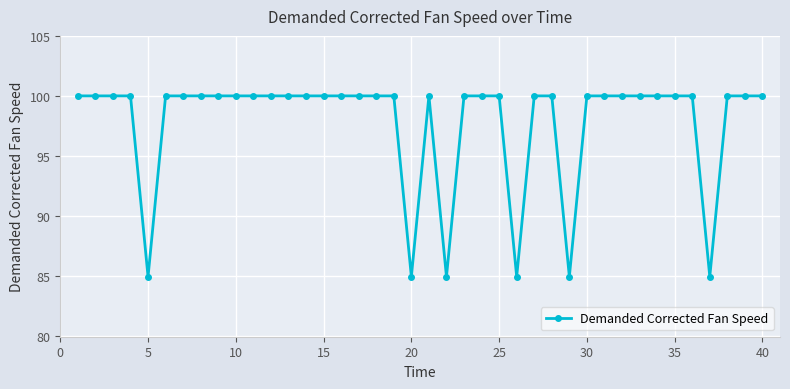

What is the minimum value shown in the chart?

84.9